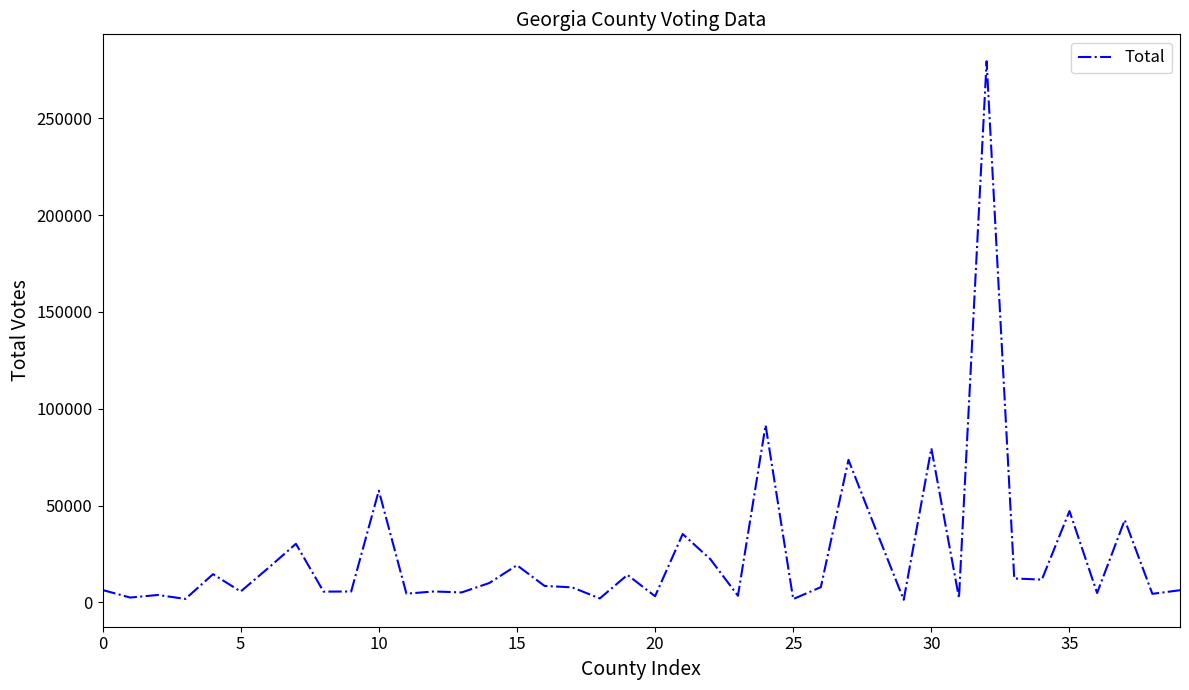

What is the difference between the maximum and minimum values?

278164